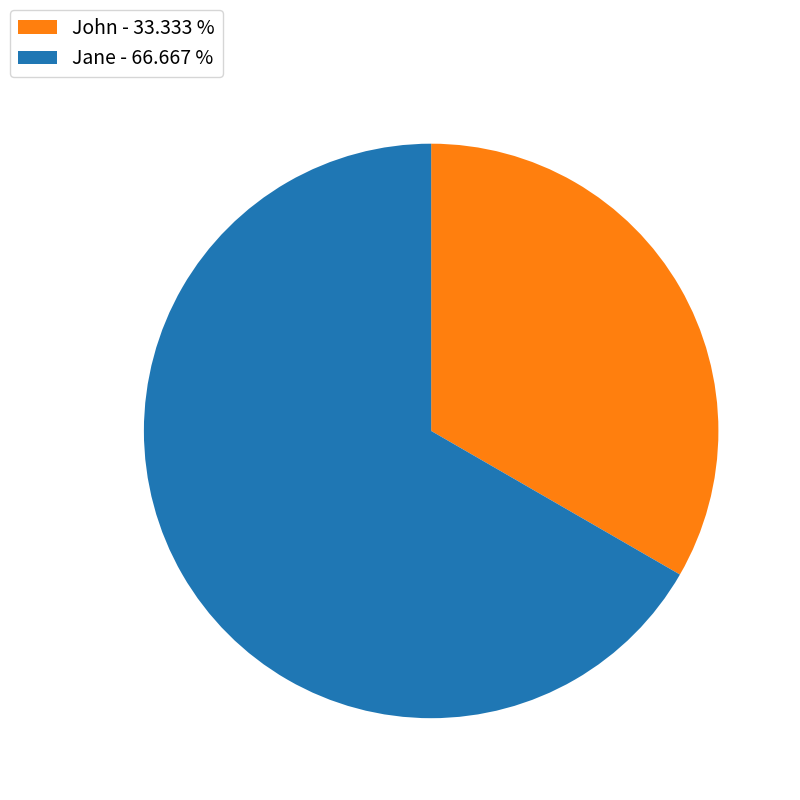

Is it true that Jane is 67% of the pie?

True